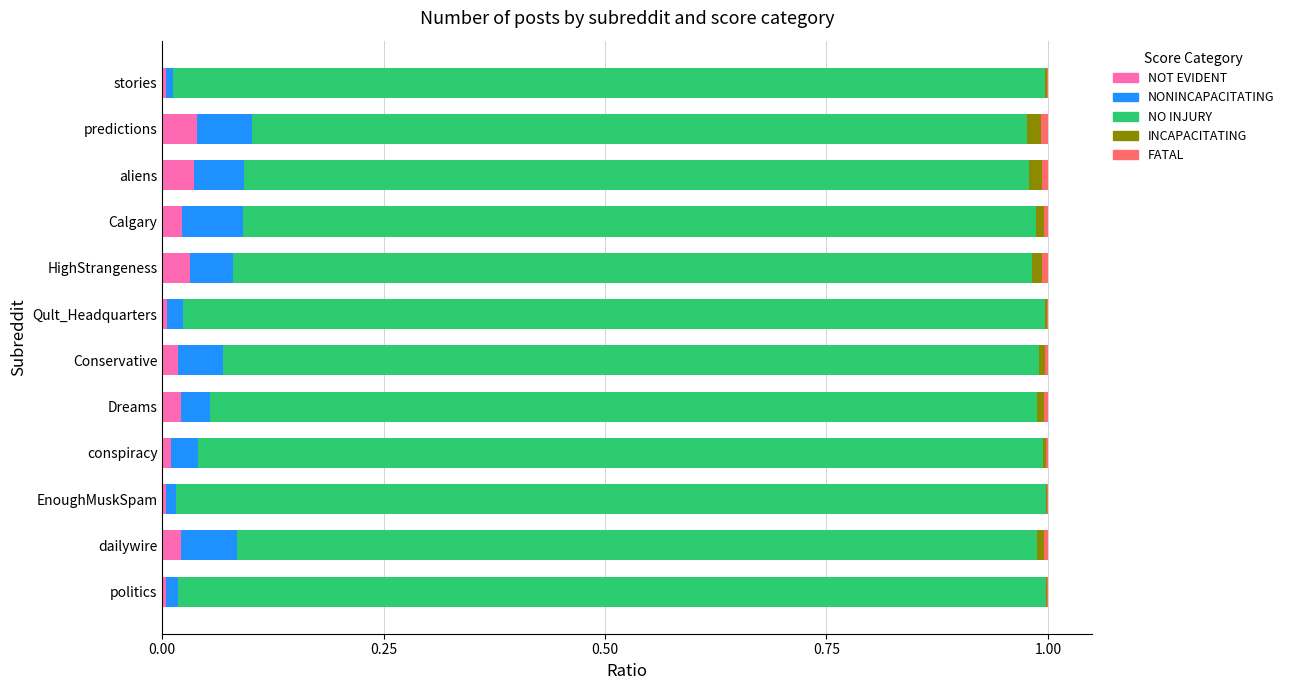

The value of NOT EVIDENT at stories is 0.0. True or false?

True